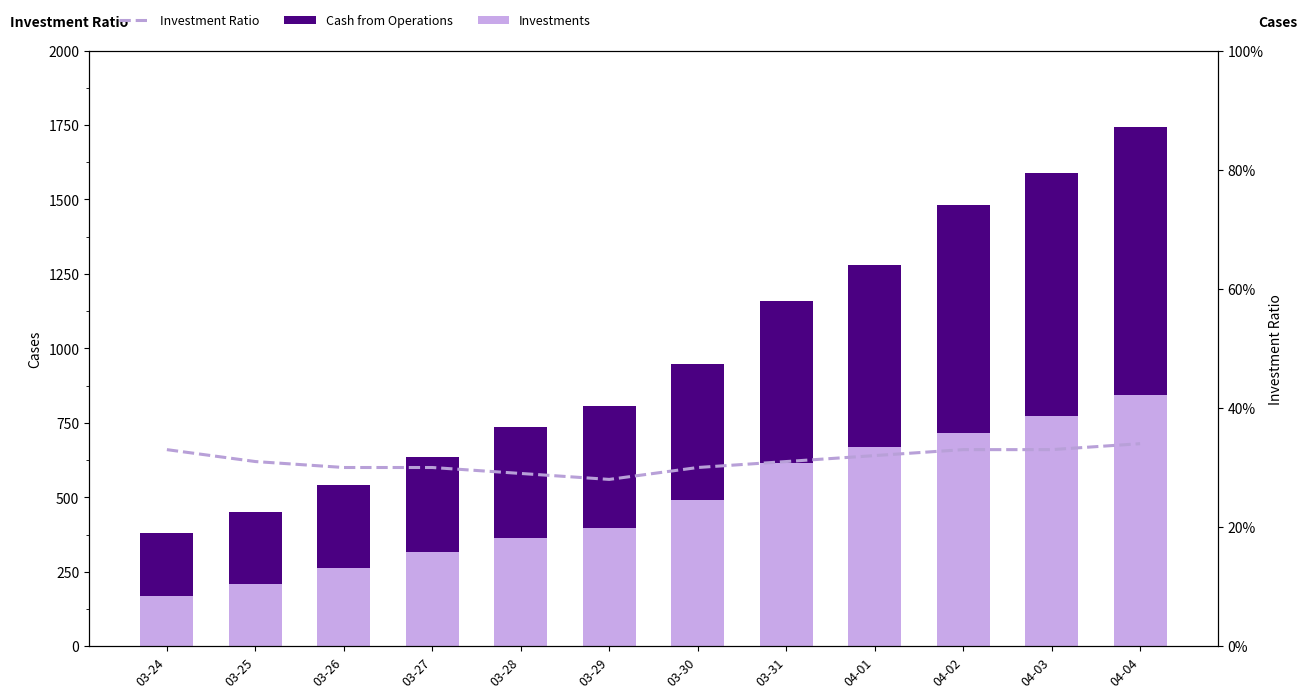

How many data points does each series have?

12